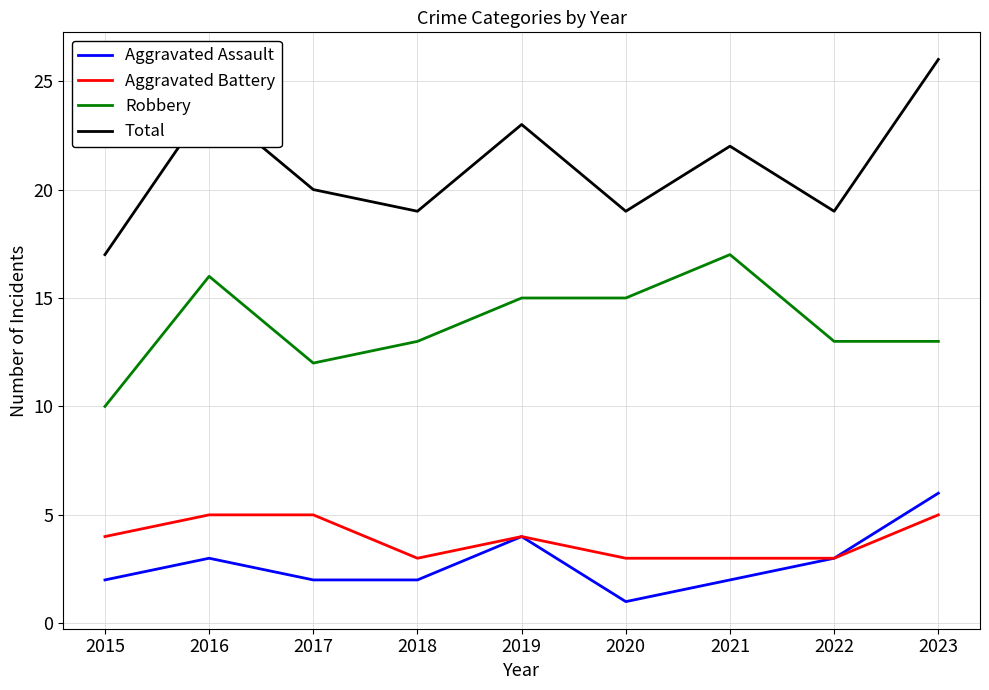

What is the greatest value displayed?

26